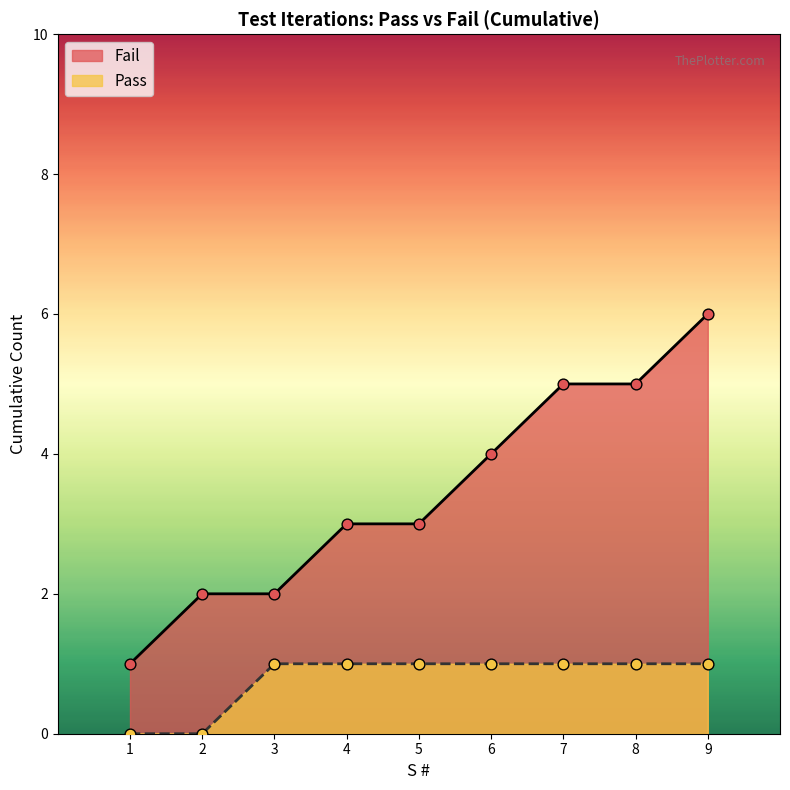

Which series reaches the minimum Y coordinate?

Pass